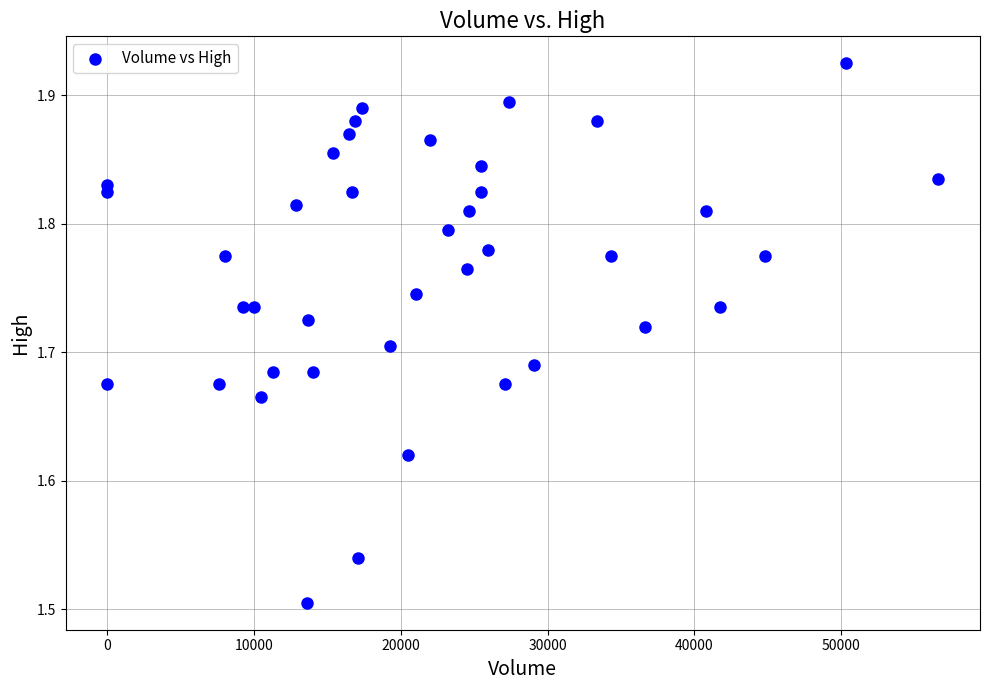

What is the range of Y values (max minus min)?

0.4